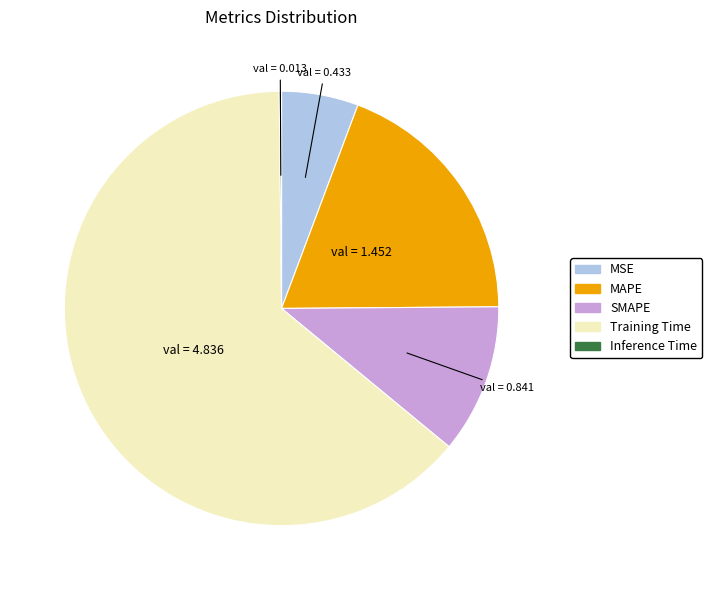

Which category has the biggest portion of the pie?

Training Time